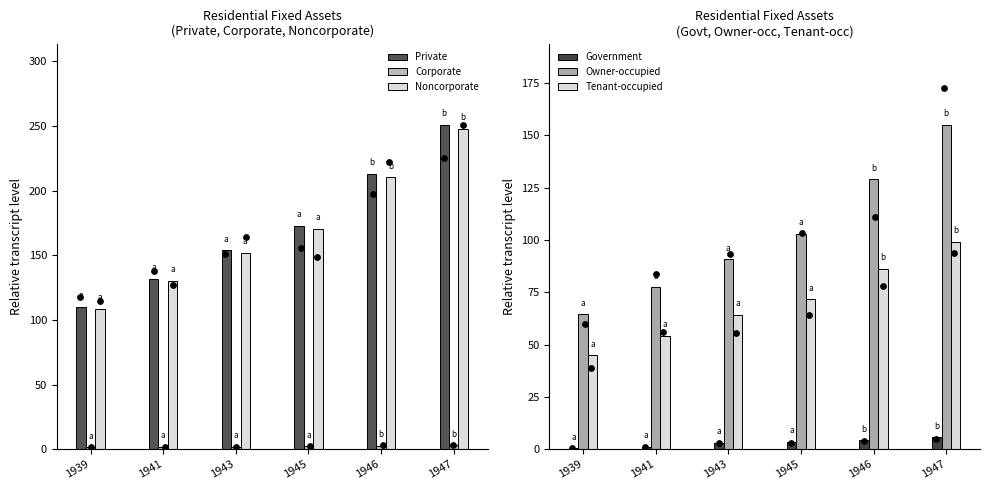

At which category is the sum across all series the highest?

1947